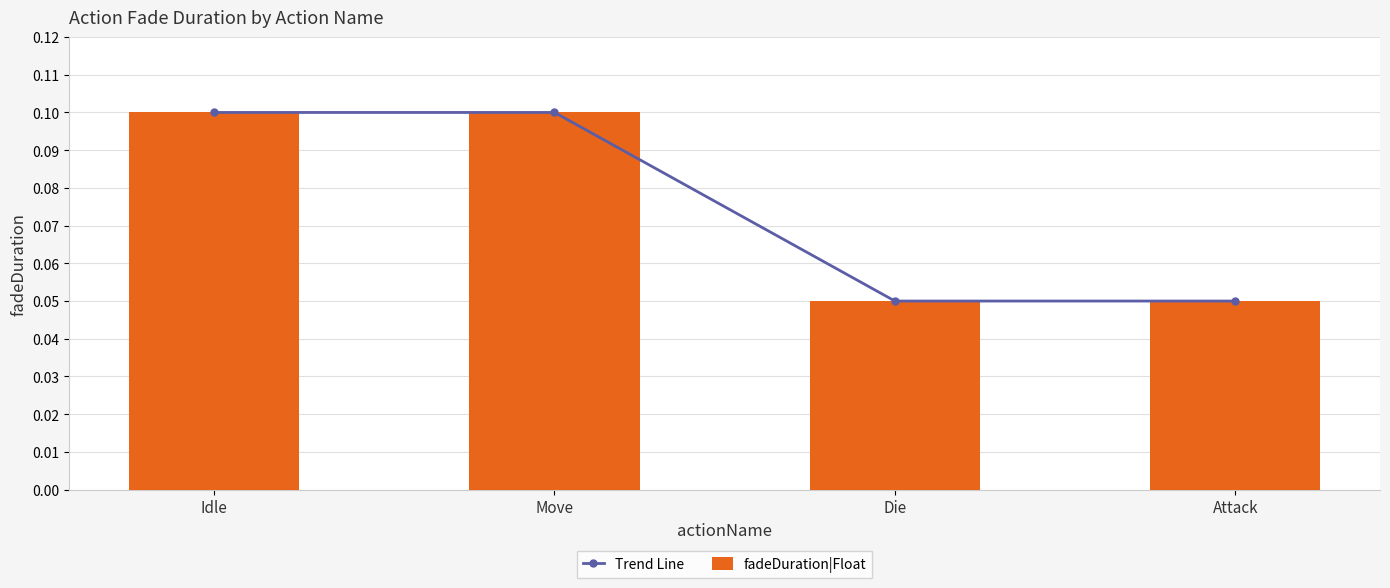

Is the value of Trend Line at Die greater than the value of fadeDuration|Float at Attack?

No